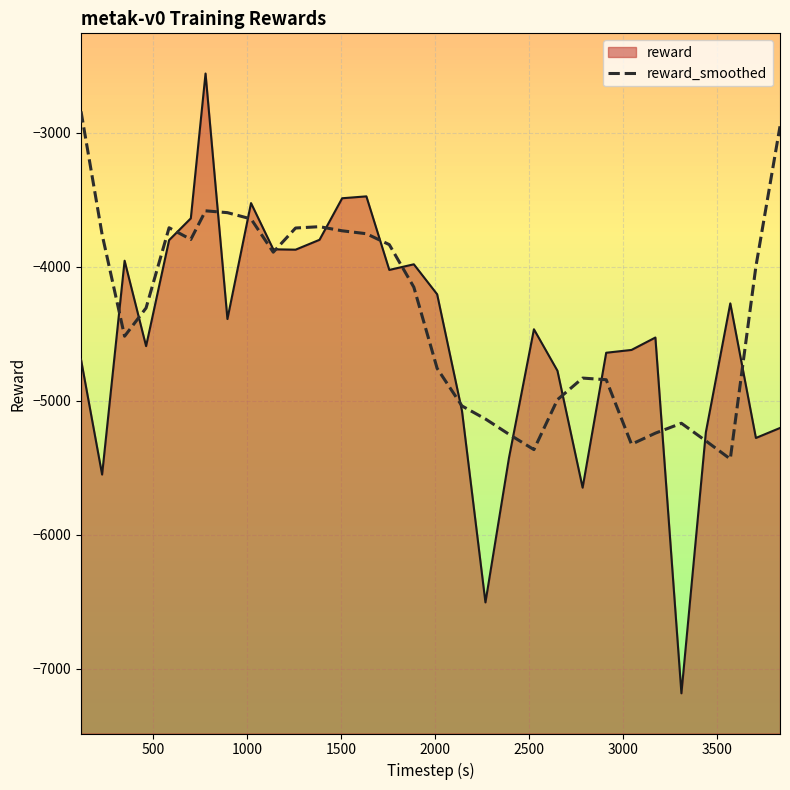

Count the number of values greater than -4151.

15